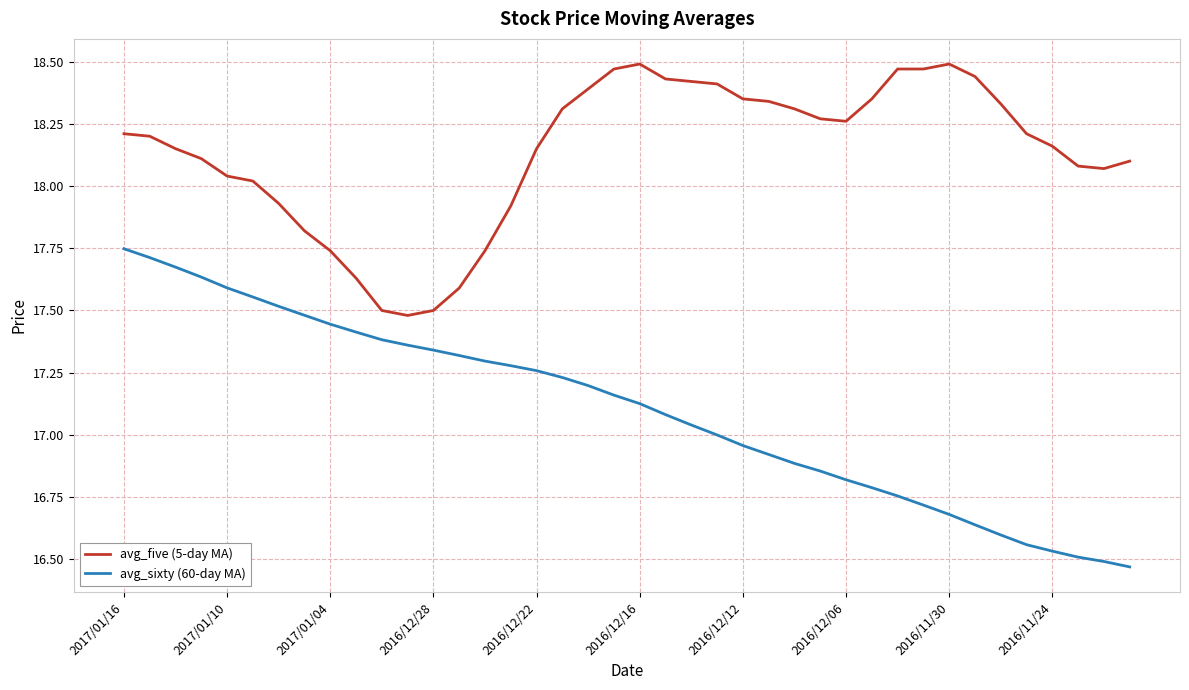

How many categories are shown in the chart?

40